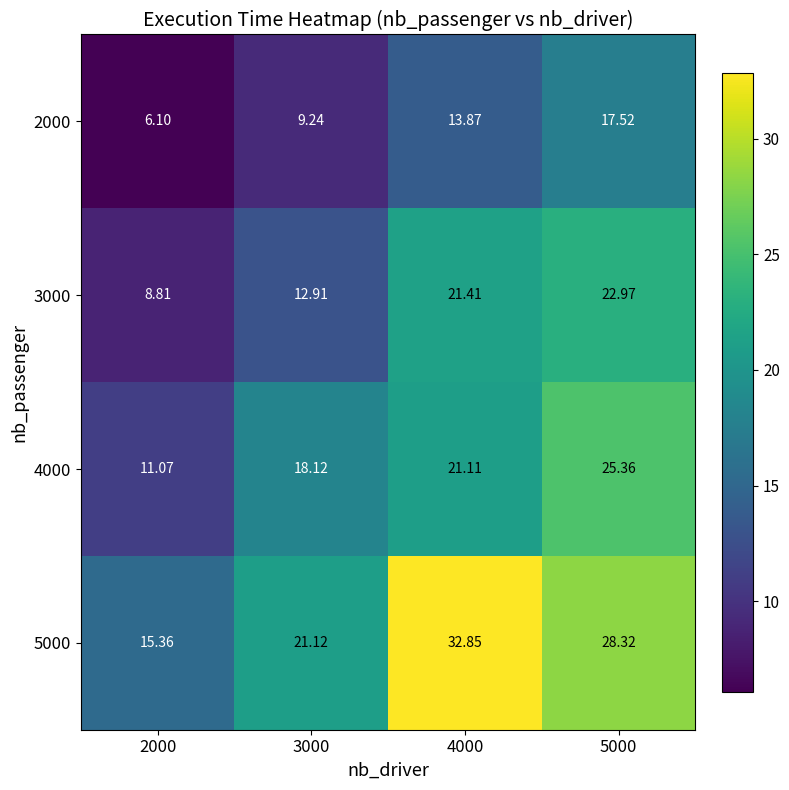

Is the value of 5000 at 3000 greater than the value of 2000 at 5000?

Yes